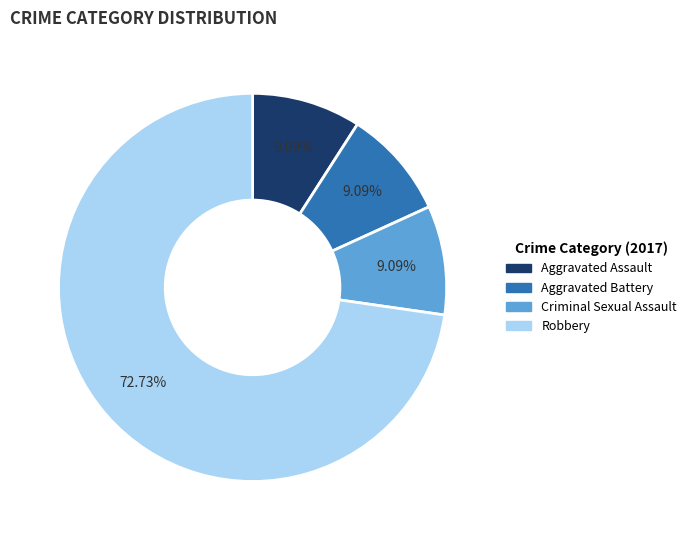

Count the number of slices in the pie.

4